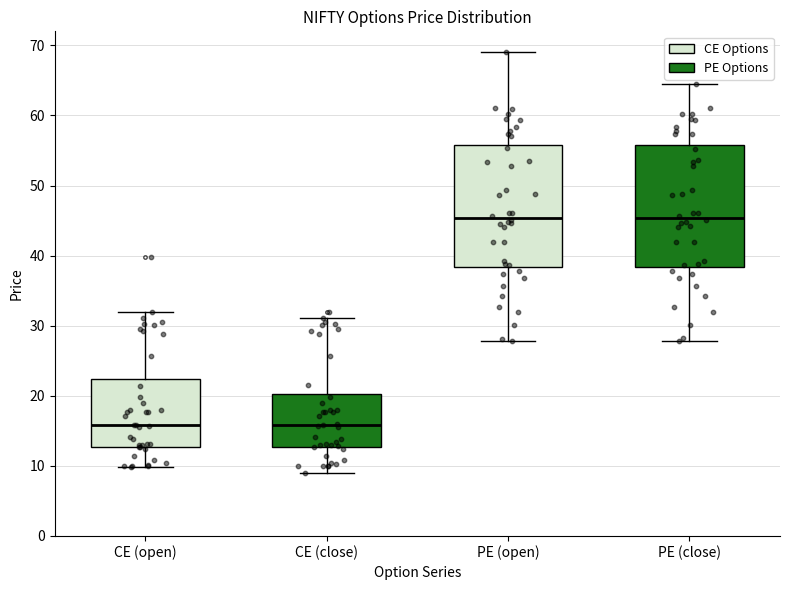

Where does the median line of the box for CE (open) sit on the y-axis? The values are not printed on the chart, so give them approximately, as read against the axis.

16